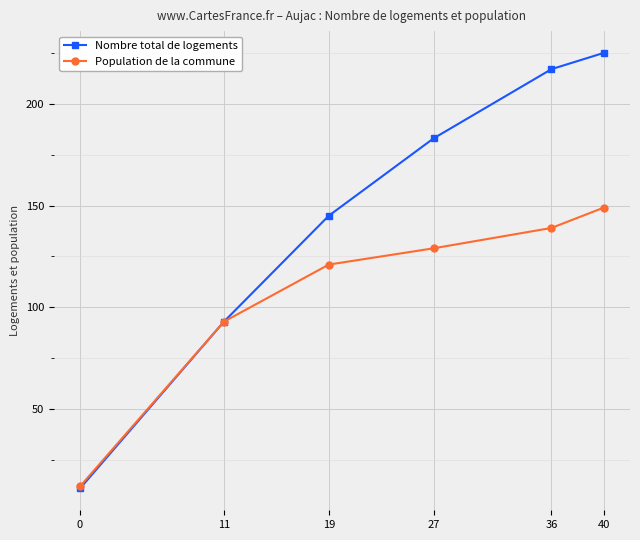

What value does the Population de la commune series have at 40, to the nearest 5?

150